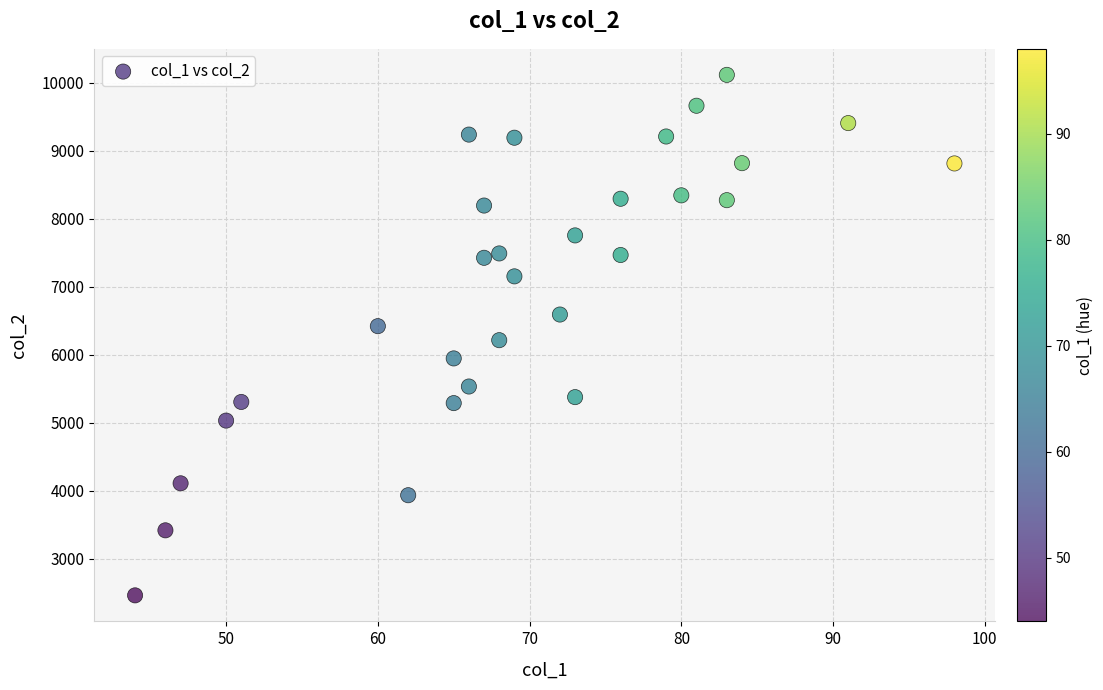

What is the range of X values (max minus min)?

54